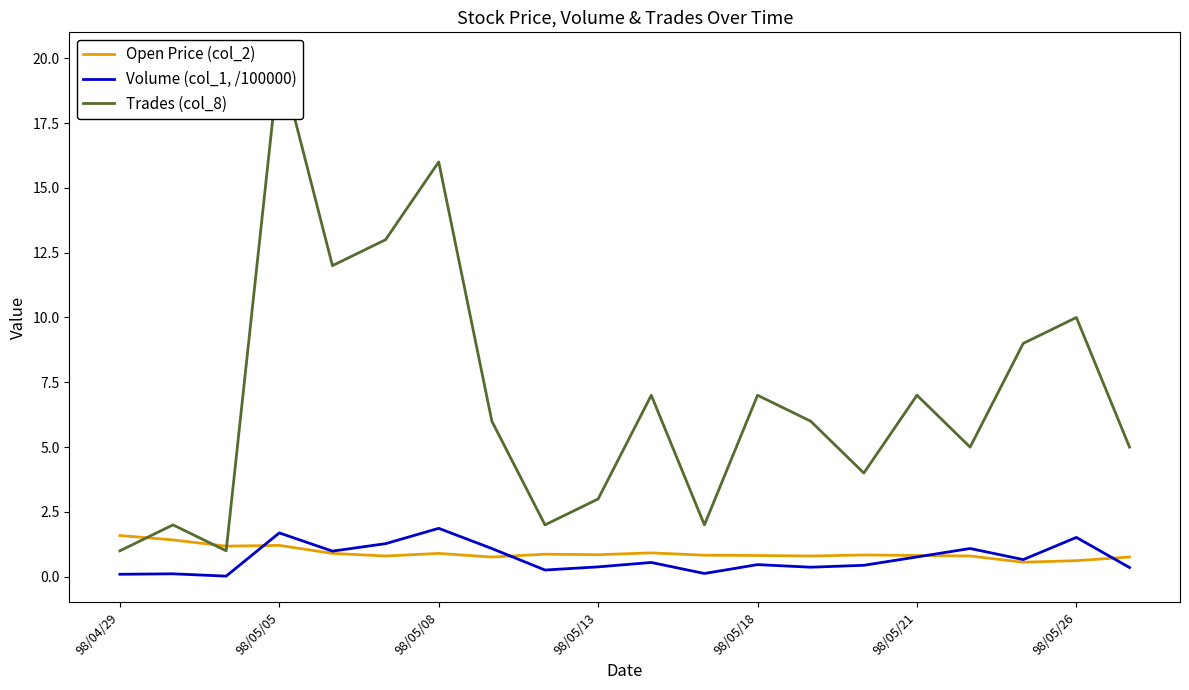

The value of Open Price (col_2) at 98/05/08 is 0.9. True or false?

True